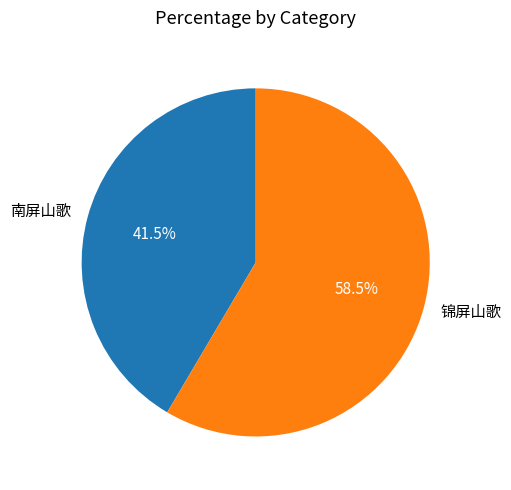

Which has a higher value, 锦屏山歌 or 南屏山歌?

锦屏山歌